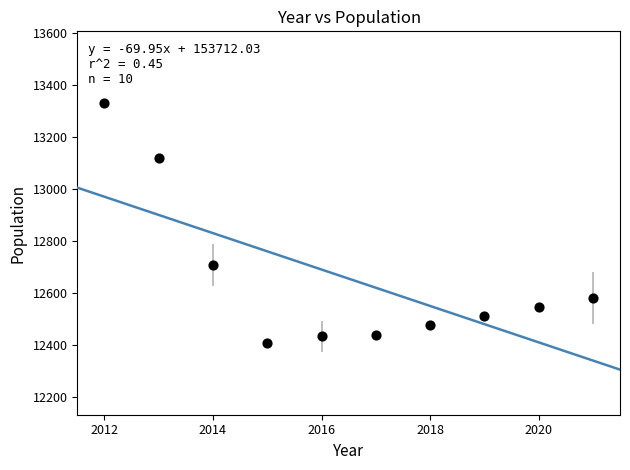

What Y value in the scatter plot is closest to 12868?

12707